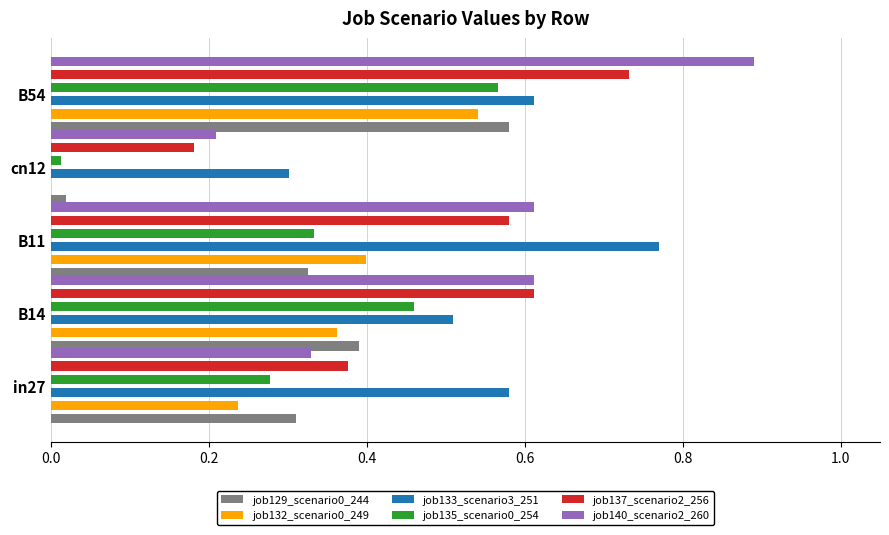

Which series changed the most between in27 and cn12?

job129_scenario0_244